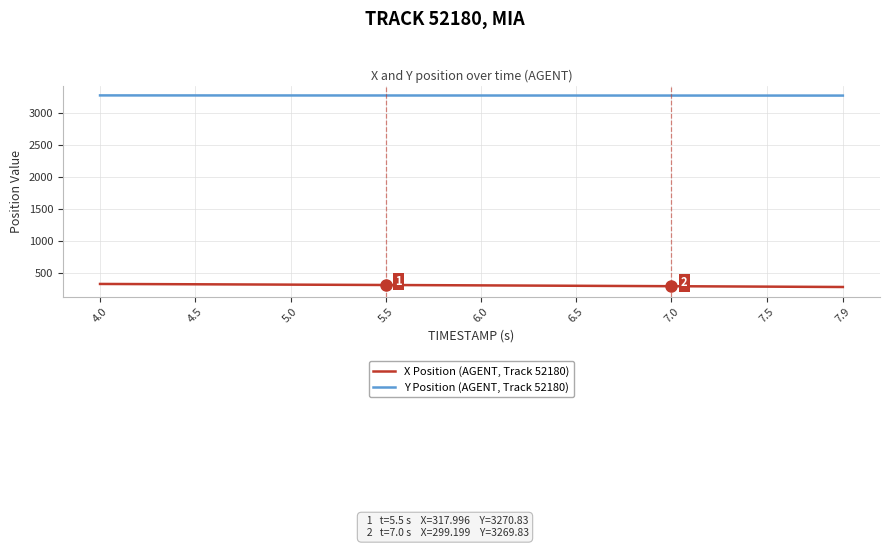

Rank the series by their average value, from lowest to highest.

X Position (AGENT, Track 52180), Y Position (AGENT, Track 52180)